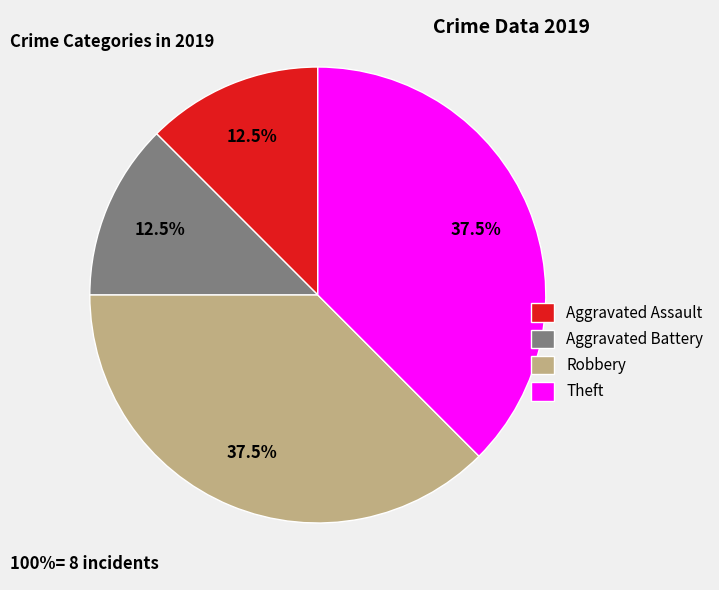

Does Theft account for over 50% of the chart?

No